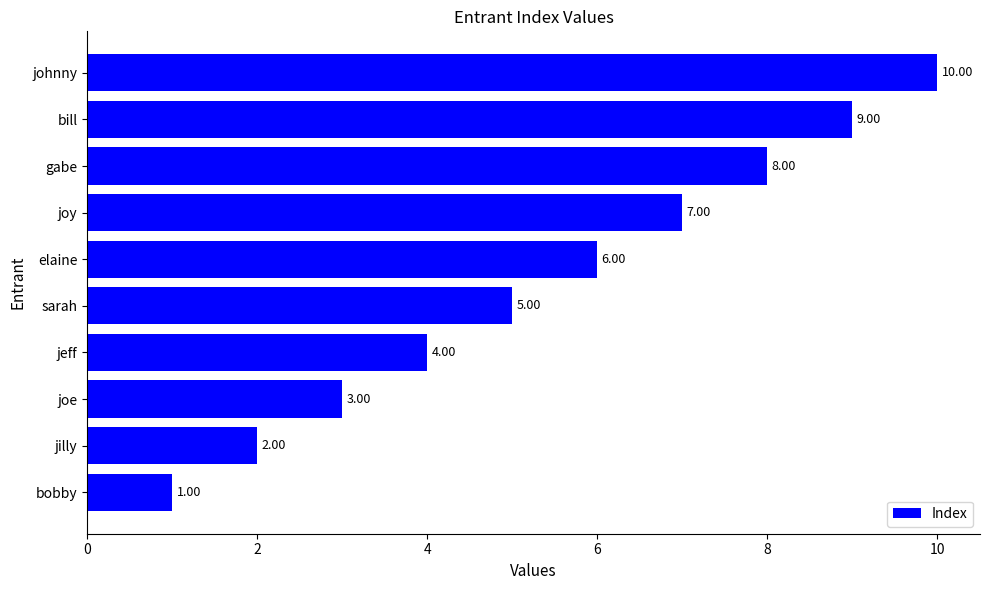

Which category has the lowest value across all series?

bobby